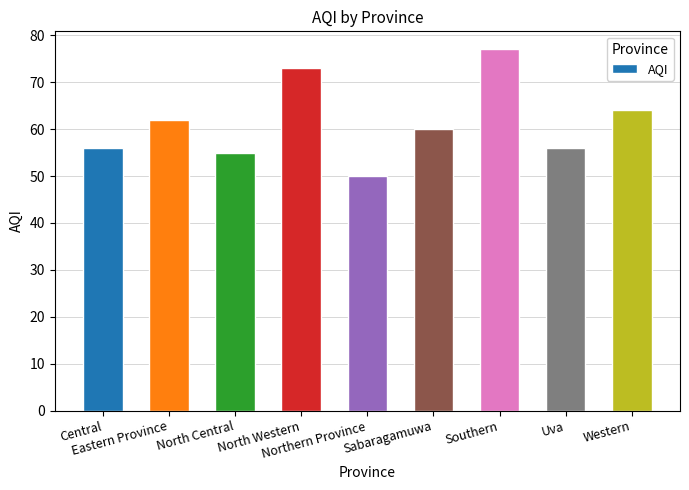

What is the value of the 1st bar from the left?

56